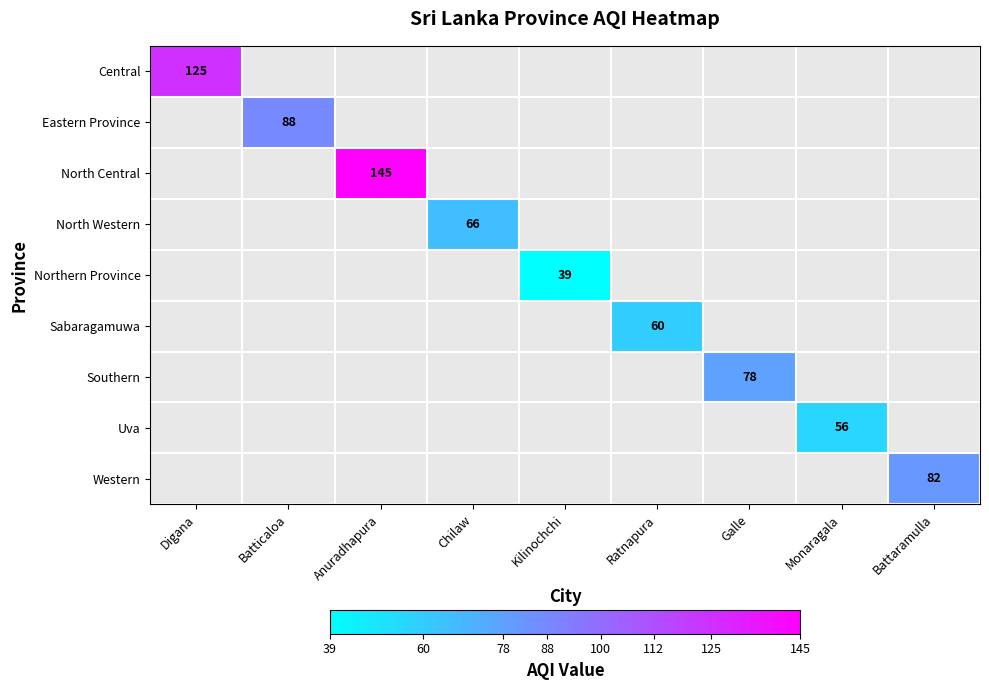

Between Chilaw and Ratnapura, which is larger?

Chilaw